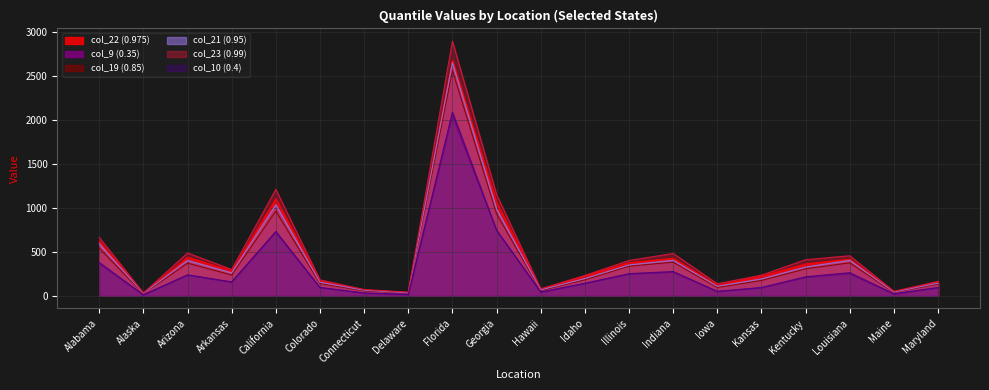

Reading right to left, list all the values displayed in this chart.

col_22 (0.975): 157	46	418	363	222	119	428	376	226	72	1066	2682	38	67	165	1107	283	440	29	622
col_9 (0.35): 92	20	247	207	90	48	267	244	138	42	747	2042	15	30	91	719	154	234	10	363
col_19 (0.85): 134	37	375	307	174	95	383	337	182	60	932	2566	30	56	140	964	236	371	24	541
col_21 (0.95): 144	42	404	327	192	108	404	351	196	67	988	2655	33	63	154	1037	261	403	27	592
col_23 (0.99): 164	51	456	411	235	137	482	402	231	80	1153	2899	41	71	181	1212	299	488	31	665
col_10 (0.4): 94	21	263	216	94	50	276	252	142	42	747	2090	16	31	95	733	158	238	10	379